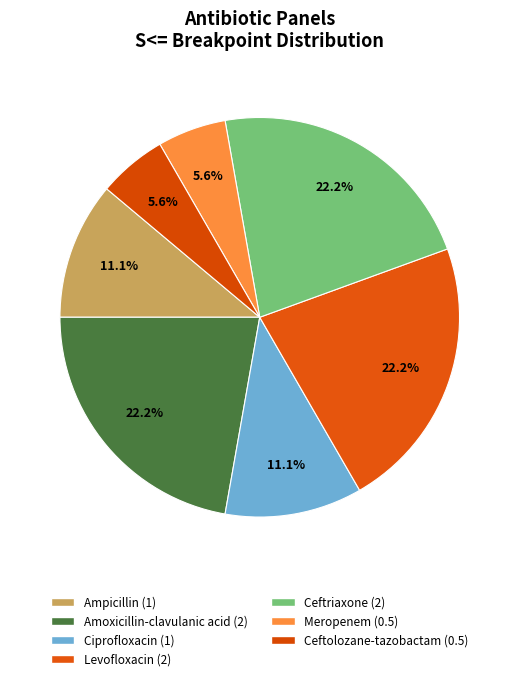

True or false: Ceftolozane-tazobactam accounts for 6% of the total.

True